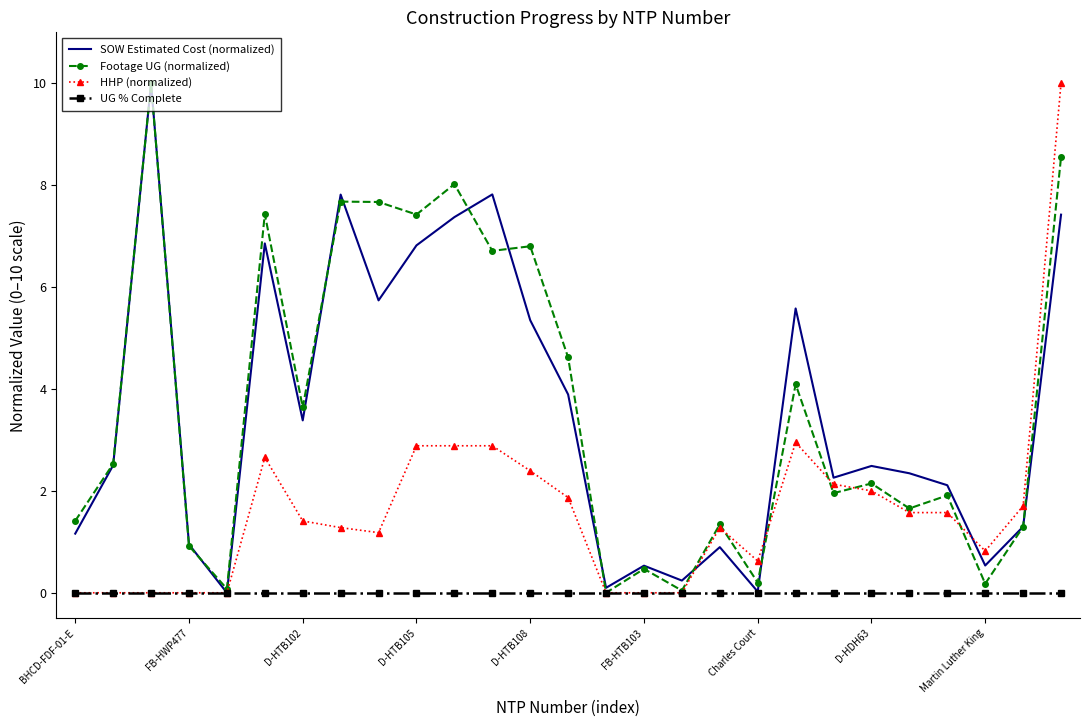

The value of HHP (normalized) at FB-HWP477 is -6.5. True or false?

False